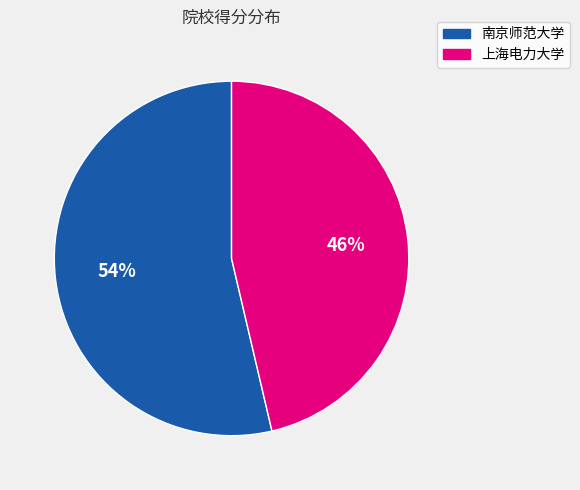

Combined, do 上海电力大学 and 南京师范大学 account for over 50%?

Yes